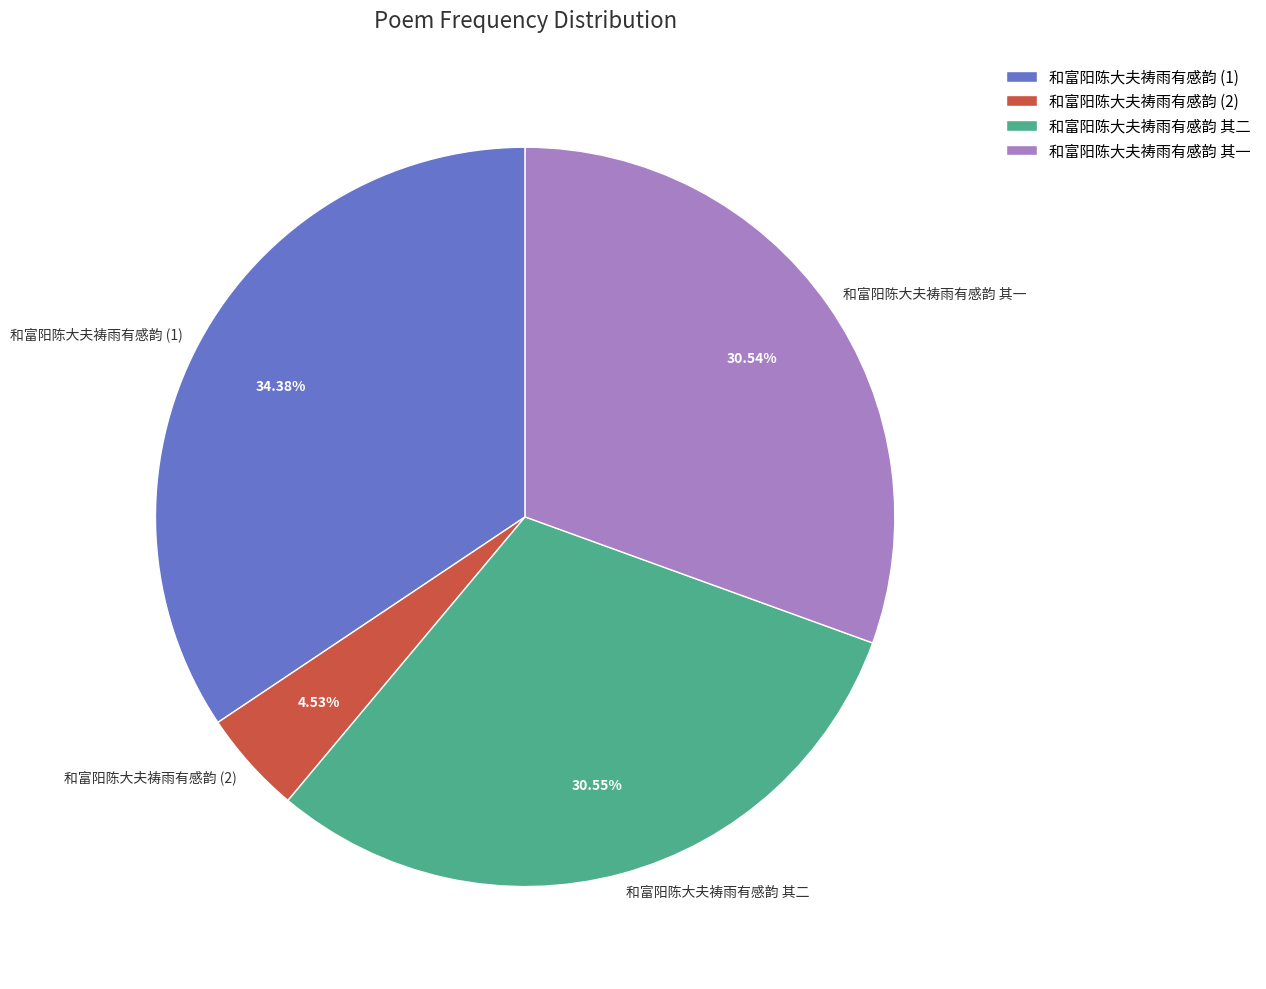

How many segments does this pie chart have?

4